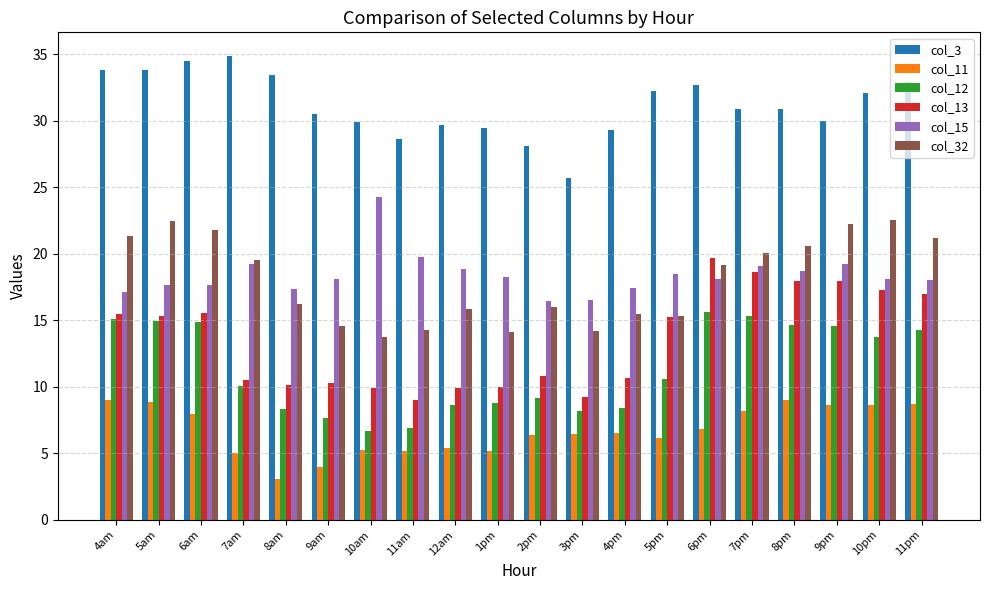

What is the average value of the col_12 series?

11.3